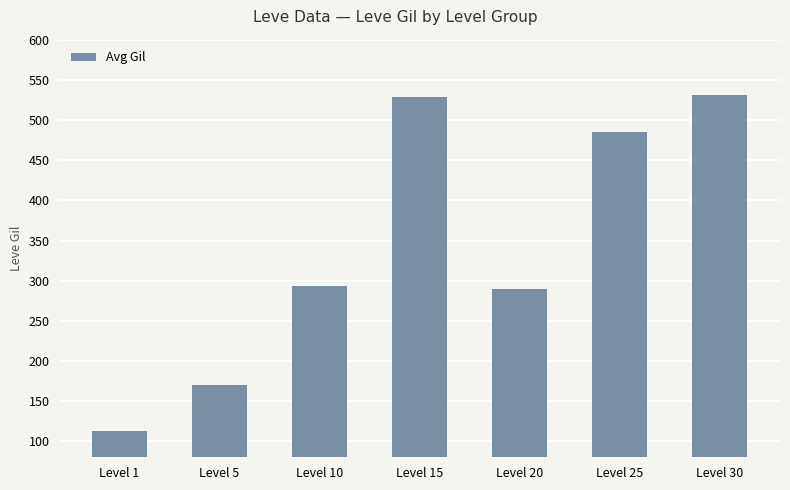

Are the bars grouped side by side (vs. stacked)?

No